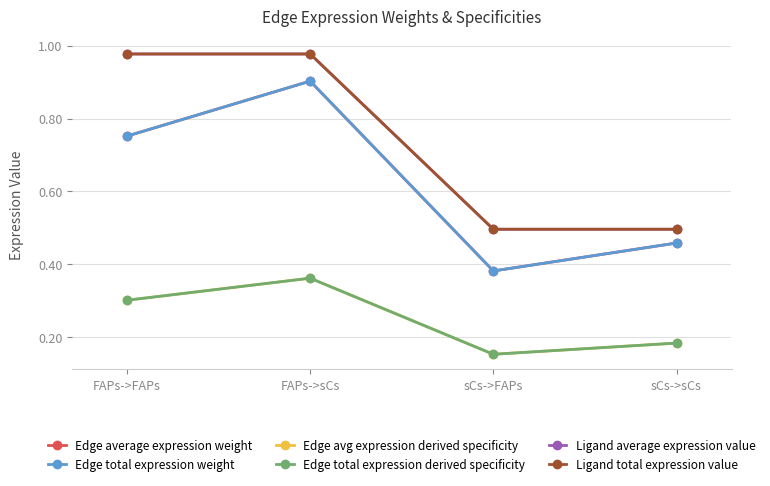

What position from the right is sCs->FAPs?

2